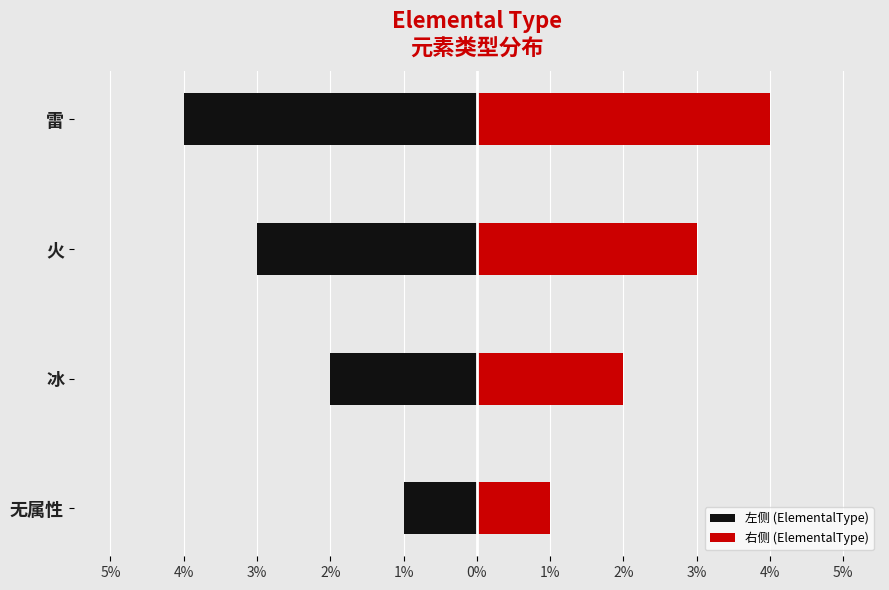

What is the sum of all 左侧 (ElementalType) values?

-10